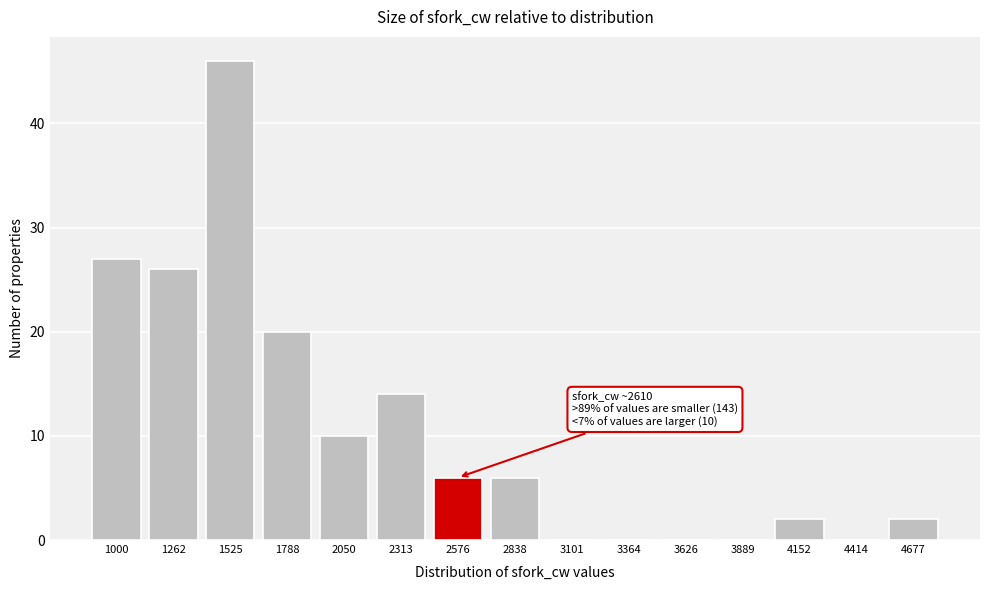

Reading right to left, what are all the values shown in this chart?

4677=2	4414=0	4152=2	3889=0	3626=0	3364=0	3101=0	2838=6	2576=6	2313=14	2050=10	1788=20	1525=46	1262=26	1000=27